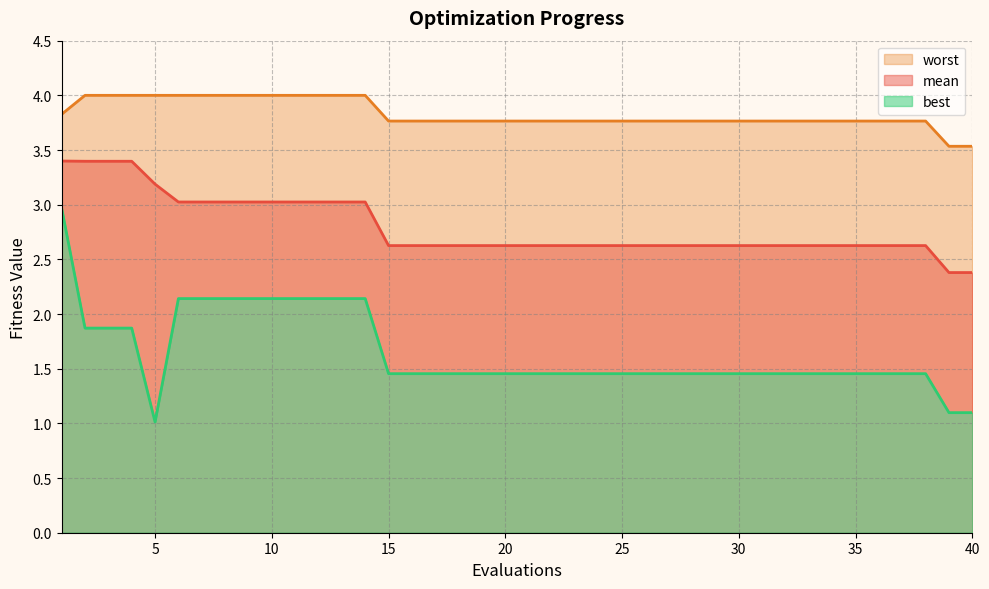

What is the greatest value displayed?

4.0